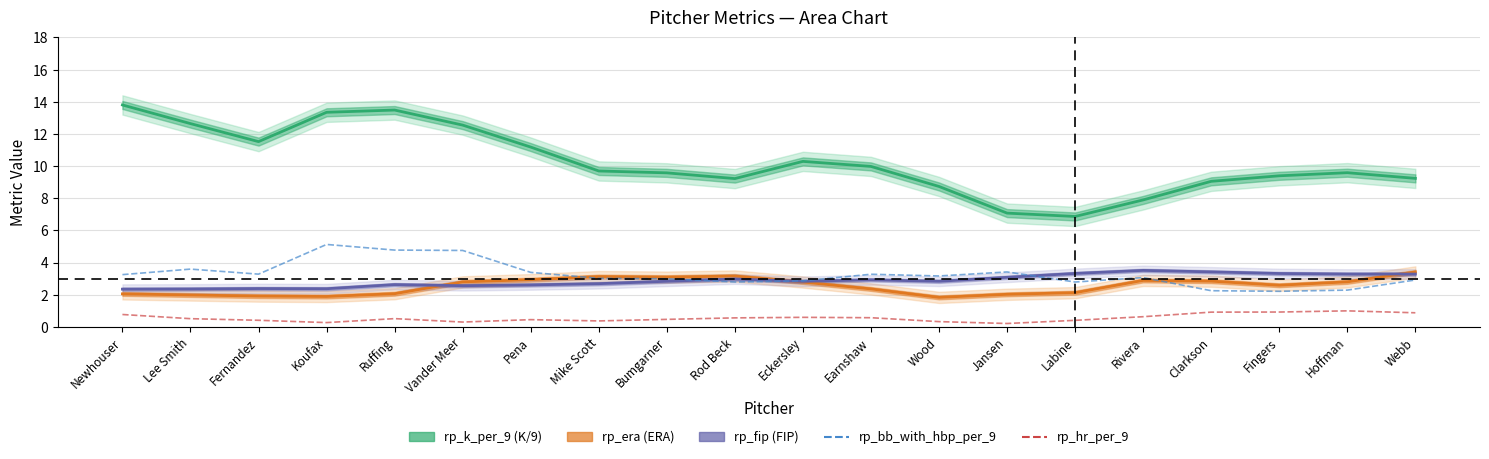

List the labels in order of rp_bb_with_hbp_per_9 value, smallest first.

Fingers, Clarkson, Hoffman, Rod Beck, Labine, Eckersley, Webb, Bumgarner, Mike Scott, Rivera, Wood, Newhouser, Earnshaw, Fernandez, Pena, Jansen, Lee Smith, Vander Meer, Ruffing, Koufax